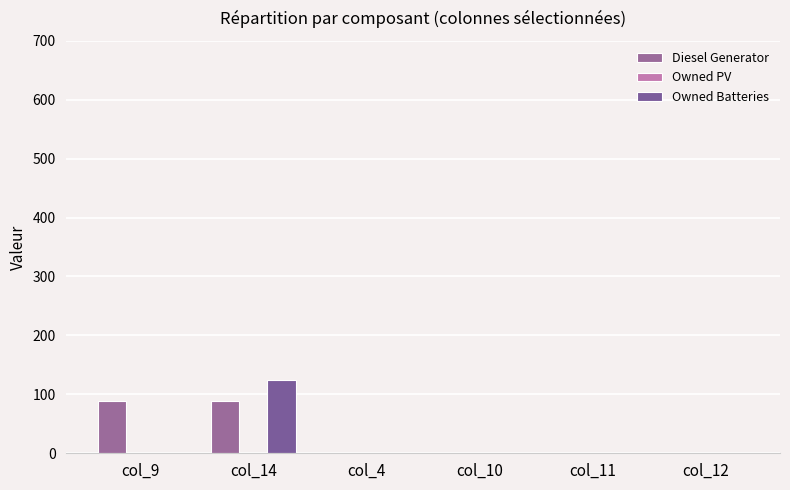

Are the bars grouped side by side (vs. stacked)?

Yes